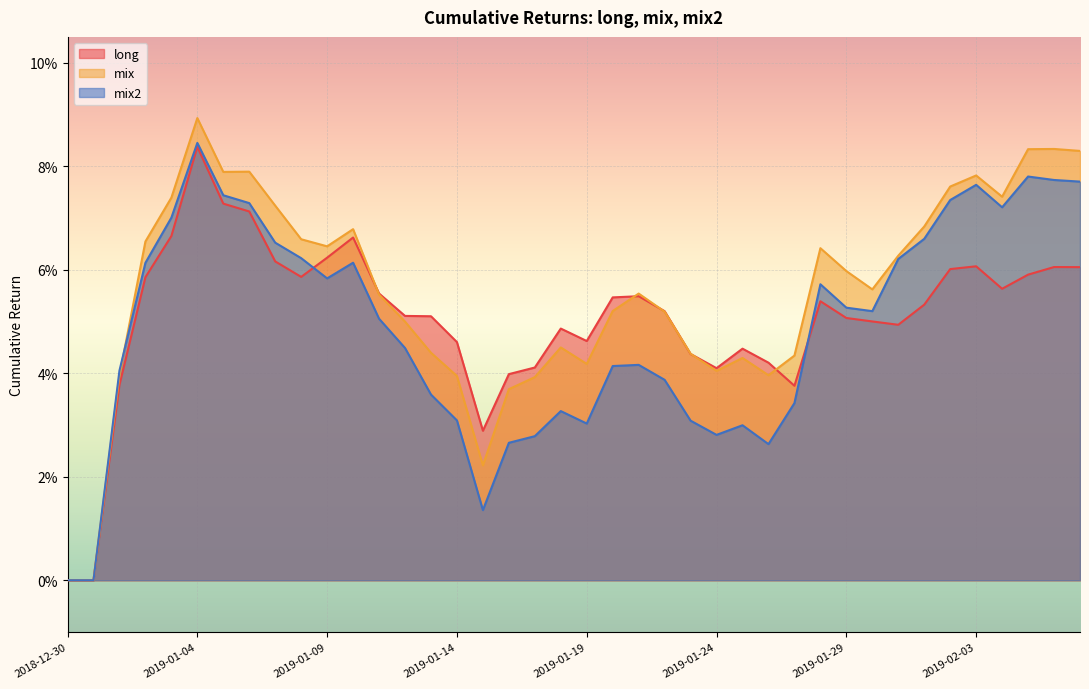

Reading left to right, extract all data points from this chart.

long: 0.0	0.0	0.0	0.1	0.1	0.1	0.1	0.1	0.1	0.1	0.1	0.1	0.1	0.1	0.1	0.0	0.0	0.0	0.0	0.0	0.0	0.1	0.1	0.1	0.0	0.0	0.0	0.0	0.0	0.1	0.1	0.1	0.0	0.1	0.1	0.1	0.1	0.1	0.1	0.1
mix: 0.0	0.0	0.0	0.1	0.1	0.1	0.1	0.1	0.1	0.1	0.1	0.1	0.1	0.0	0.0	0.0	0.0	0.0	0.0	0.0	0.0	0.1	0.1	0.1	0.0	0.0	0.0	0.0	0.0	0.1	0.1	0.1	0.1	0.1	0.1	0.1	0.1	0.1	0.1	0.1
mix2: 0.0	0.0	0.0	0.1	0.1	0.1	0.1	0.1	0.1	0.1	0.1	0.1	0.1	0.0	0.0	0.0	0.0	0.0	0.0	0.0	0.0	0.0	0.0	0.0	0.0	0.0	0.0	0.0	0.0	0.1	0.1	0.1	0.1	0.1	0.1	0.1	0.1	0.1	0.1	0.1